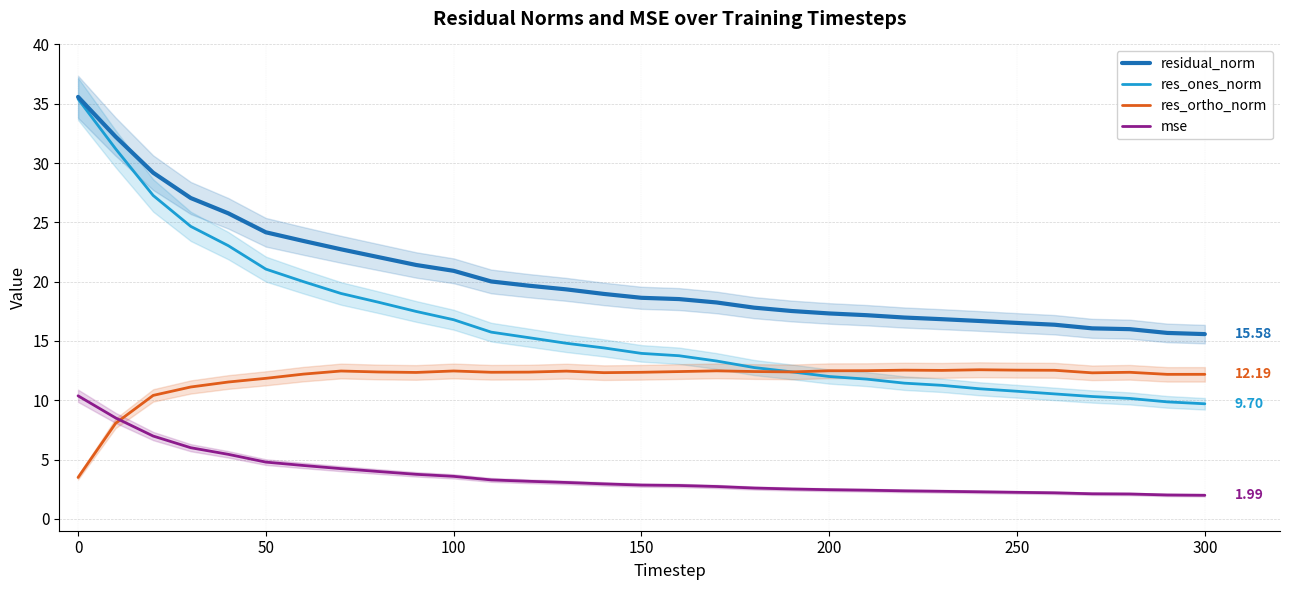

True or false: residual_norm and res_ortho_norm intersect in this chart.

False